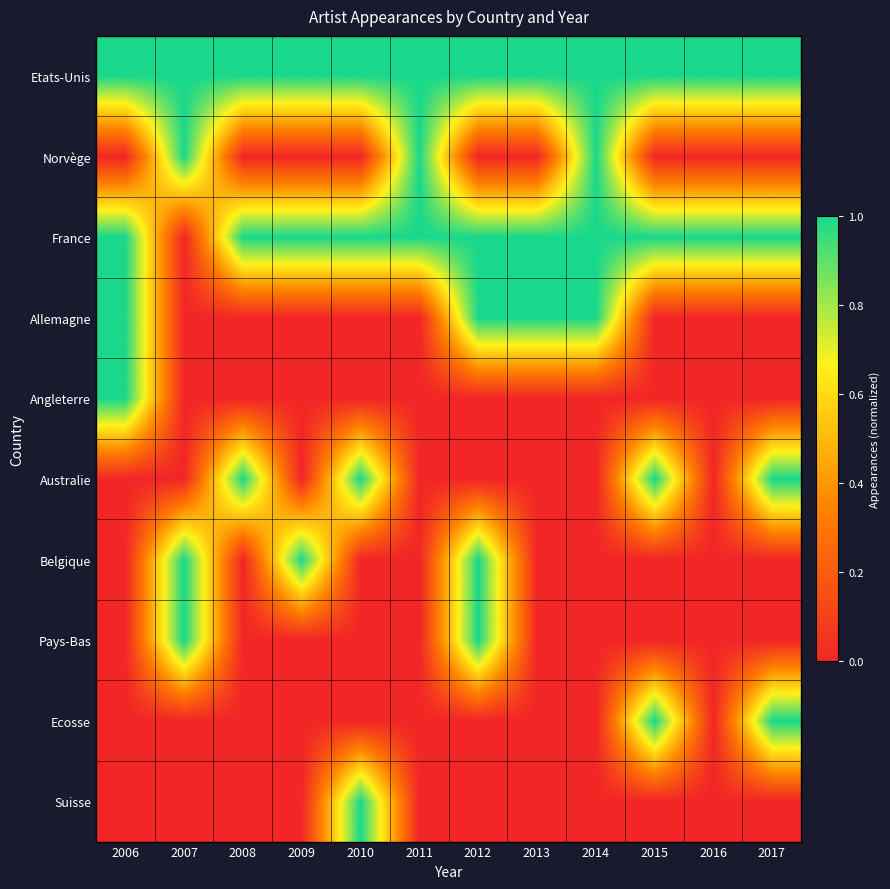

Reading right to left, list all the values displayed in this chart.

Etats-Unis: 2017=1	2016=1	2015=1	2014=1	2013=1	2012=1	2011=1	2010=1	2009=1	2008=1	2007=1	2006=1
Norvège: 2017=0	2016=0	2015=0	2014=1	2013=0	2012=0	2011=1	2010=0	2009=0	2008=0	2007=1	2006=0
France: 2017=1	2016=1	2015=1	2014=1	2013=1	2012=1	2011=1	2010=1	2009=1	2008=1	2007=0	2006=1
Allemagne: 2017=0	2016=0	2015=0	2014=1	2013=1	2012=1	2011=0	2010=0	2009=0	2008=0	2007=0	2006=1
Angleterre: 2017=0	2016=0	2015=0	2014=0	2013=0	2012=0	2011=0	2010=0	2009=0	2008=0	2007=0	2006=1
Australie: 2017=1	2016=0	2015=1	2014=0	2013=0	2012=0	2011=0	2010=1	2009=0	2008=1	2007=0	2006=0
Belgique: 2017=0	2016=0	2015=0	2014=0	2013=0	2012=1	2011=0	2010=0	2009=1	2008=0	2007=1	2006=0
Pays-Bas: 2017=0	2016=0	2015=0	2014=0	2013=0	2012=1	2011=0	2010=0	2009=0	2008=0	2007=1	2006=0
Ecosse: 2017=1	2016=0	2015=1	2014=0	2013=0	2012=0	2011=0	2010=0	2009=0	2008=0	2007=0	2006=0
Suisse: 2017=0	2016=0	2015=0	2014=0	2013=0	2012=0	2011=0	2010=1	2009=0	2008=0	2007=0	2006=0